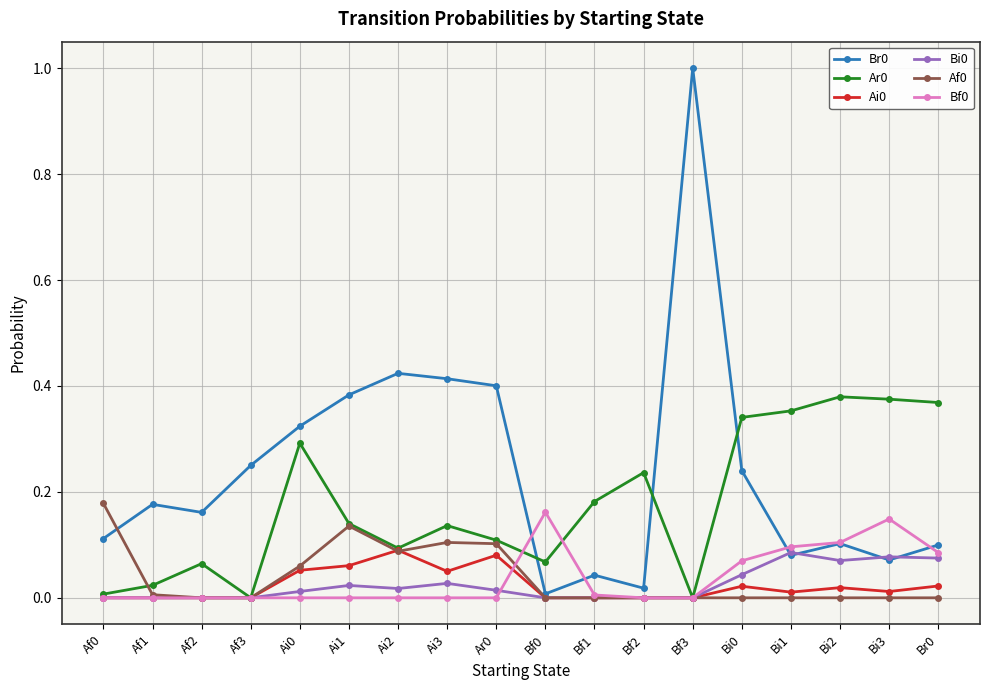

How many categories are shown in the chart?

18